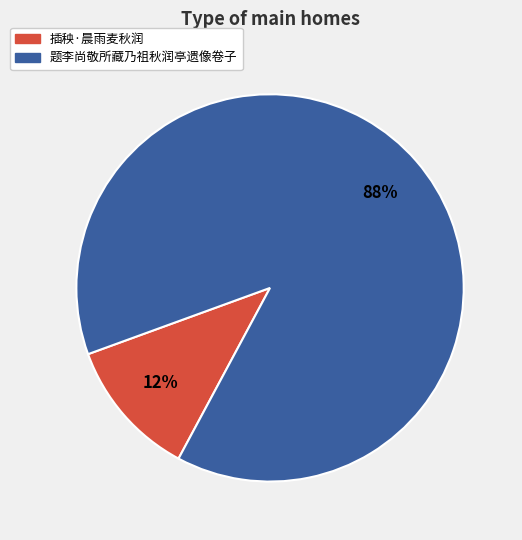

Is the sum of 插秧·晨雨麦秋润 and 题李尚敬所藏乃祖秋润亭遗像卷子 greater than half?

Yes